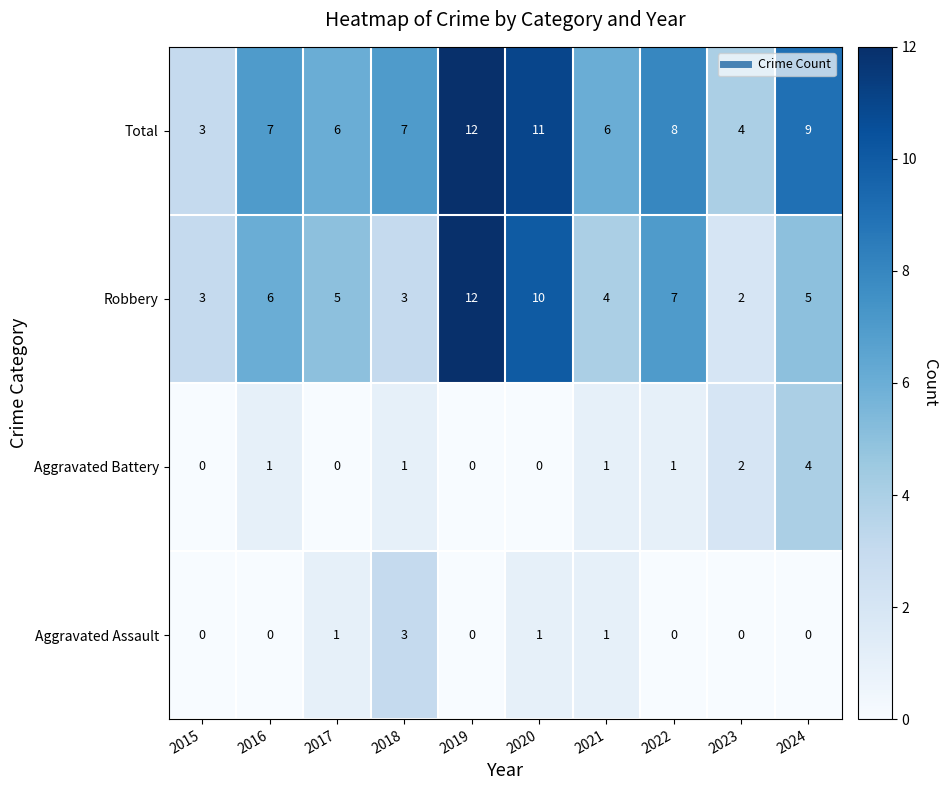

Rank the series at 2016 from highest to lowest value.

Total, Robbery, Aggravated Battery, Aggravated Assault